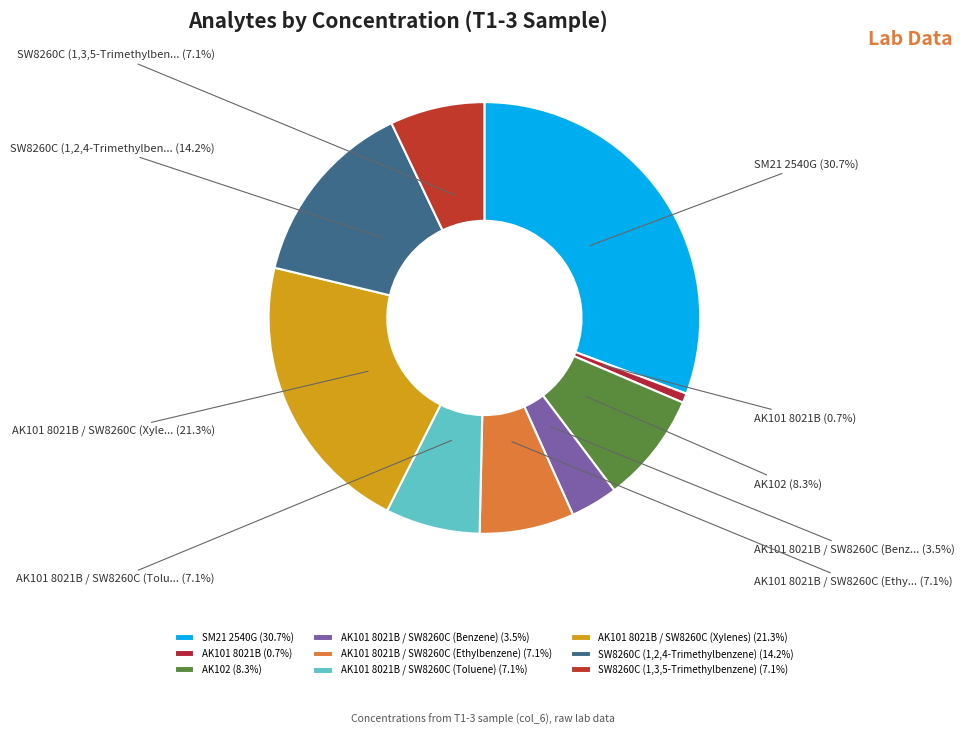

To the nearest percent, what is the average slice percentage?

11%